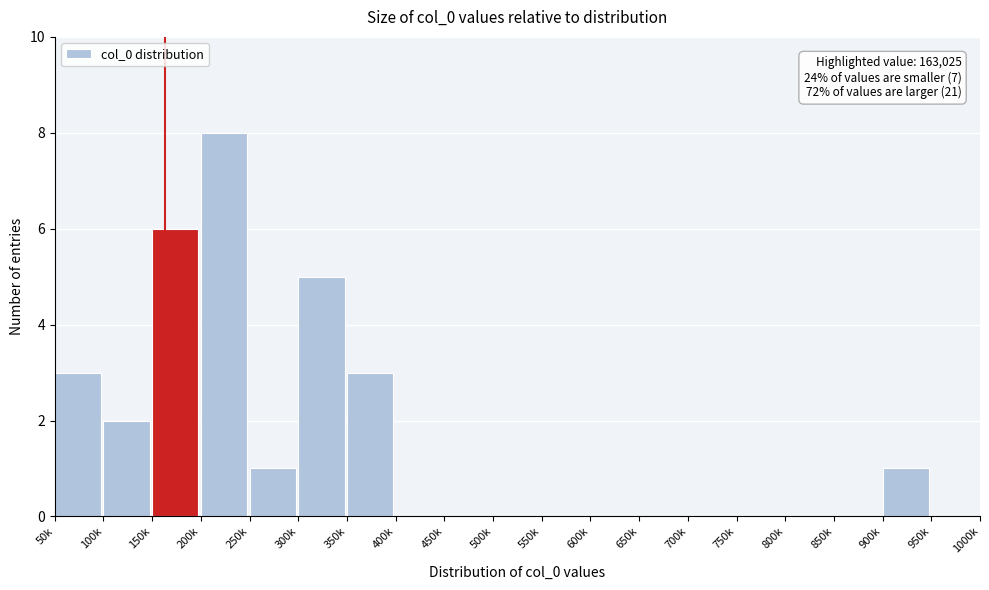

Reading left to right, what are all the values shown in this chart?

50k=3	100k=2	150k=6	200k=8	250k=1	300k=5	350k=3	400k=0	450k=0	500k=0	550k=0	600k=0	650k=0	700k=0	750k=0	800k=0	850k=0	900k=1	950k=0